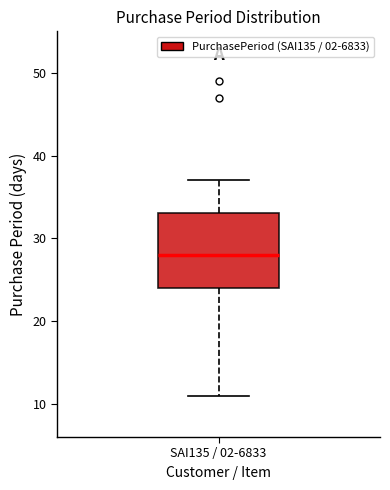

Read this box plot against the y-axis: the position of the median line, the range covered by the box, and the ends of both whiskers. The values are not printed on the chart, so give them approximately, as read against the axis.

median 28, box 24 to 33, whiskers 11 to 37